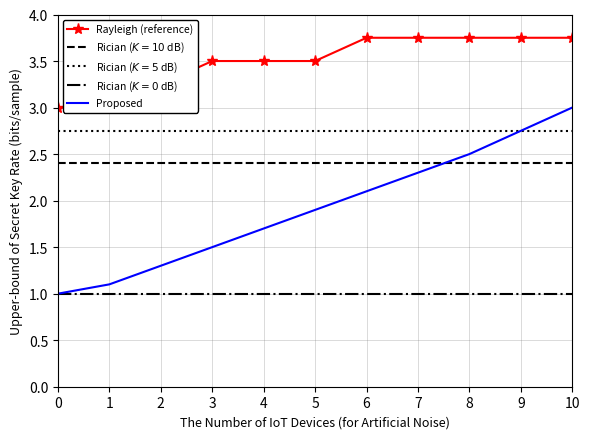

What is the highest value of the Rayleigh (reference) series?

3.8